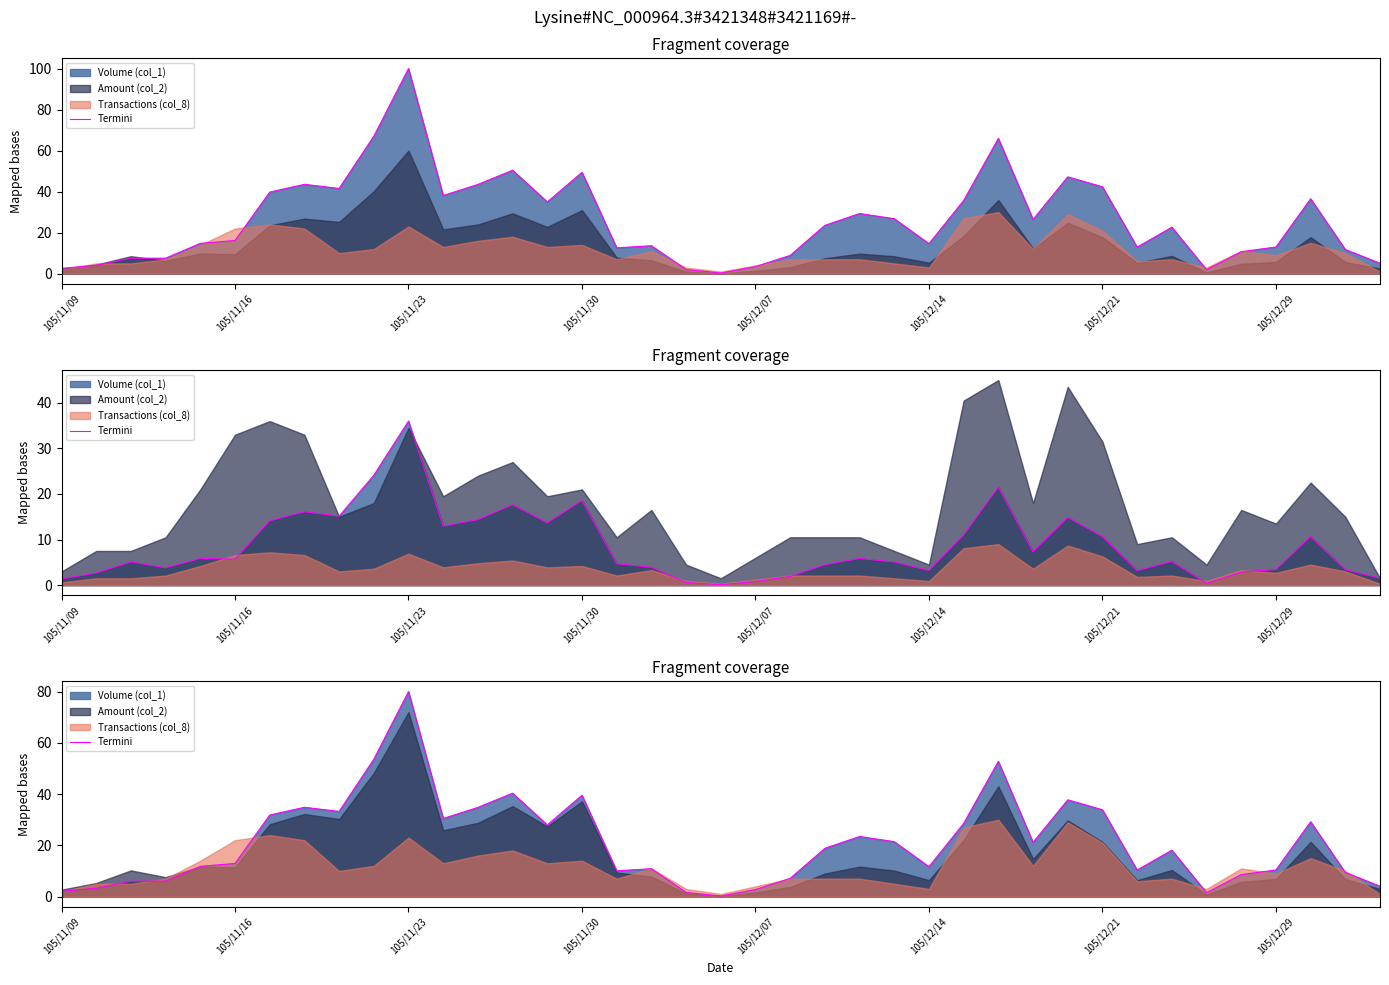

What is the difference between the second highest and minimum values?

53.4